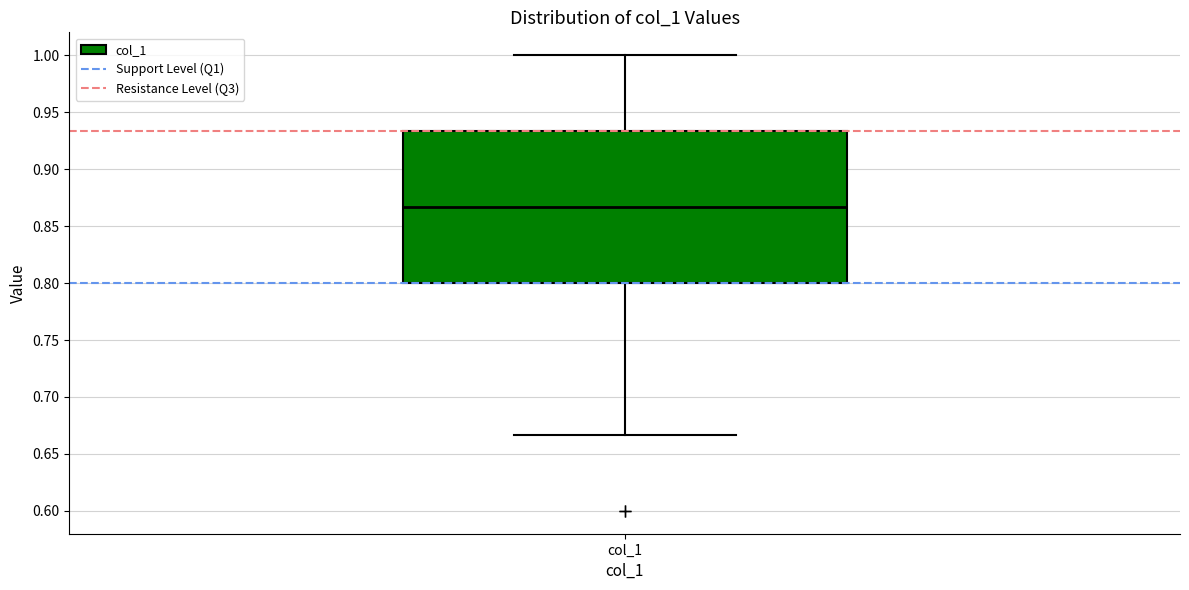

Where does the upper whisker of the box for col_1 end on the y-axis? The values are not printed on the chart, so give them approximately, as read against the axis.

1.000